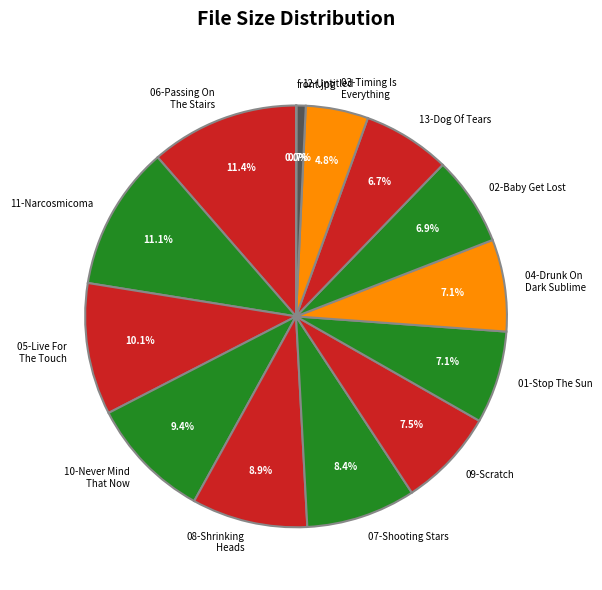

Does any single category account for the majority?

No